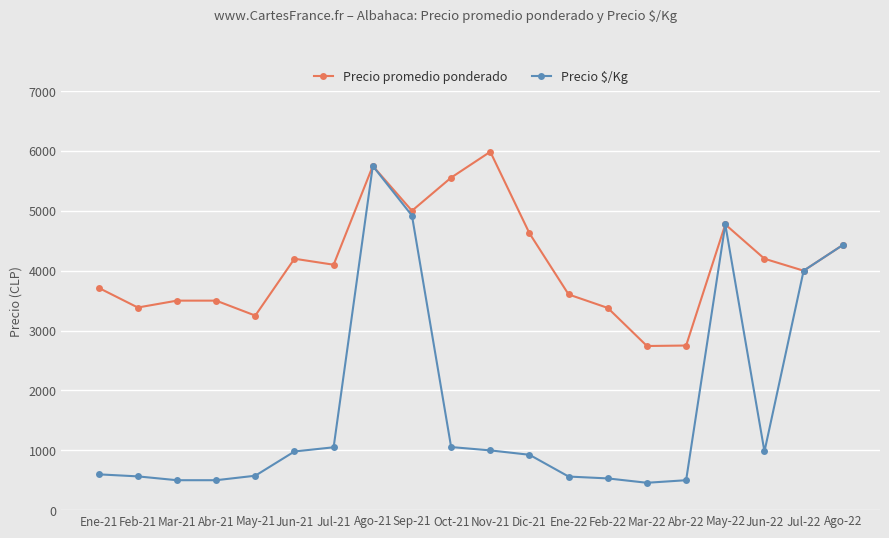

At which category is the sum across all series the highest?

Ago-21